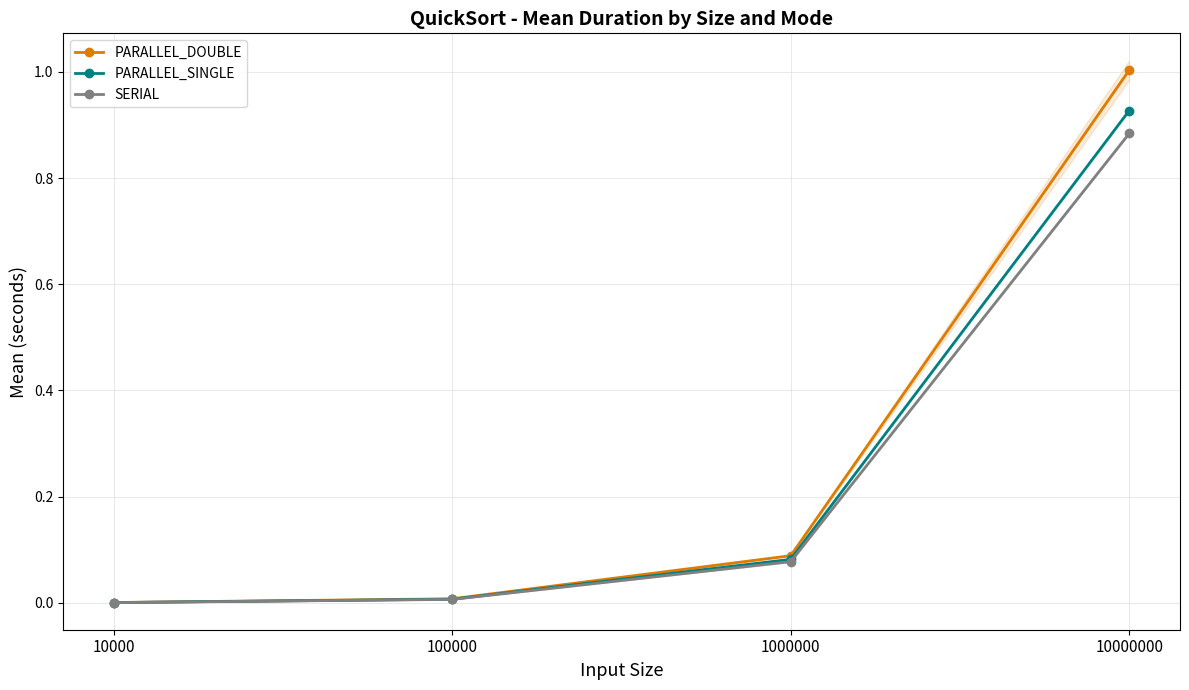

True or false: PARALLEL_SINGLE has a value of 0.0 at 10000.

False